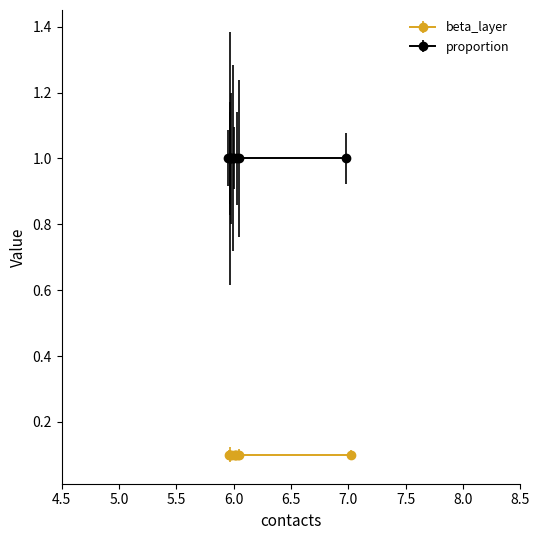

Reading left to right, transcribe all the data shown in this chart.

beta_layer: SP=0.1	Rio de Janerio=0.1	Brasília=0.1	Salvador=0.1	Fortaleza=0.1	Recife=0.1	Belém=0.1	Manaus=0.1	São Luís=0.1	Macapá=0.1
proportion: SP=1.0	Rio de Janerio=1.0	Brasília=1.0	Salvador=1.0	Fortaleza=1.0	Recife=1.0	Belém=1.0	Manaus=1.0	São Luís=1.0	Macapá=1.0